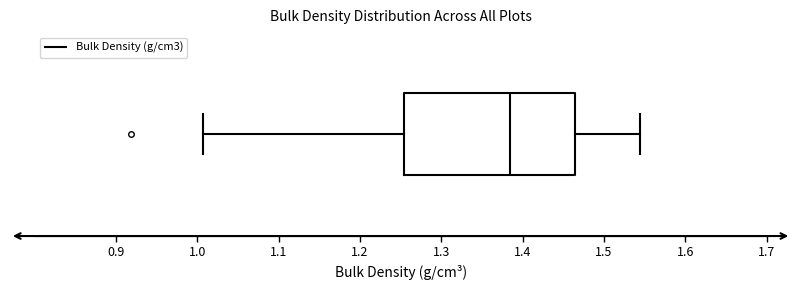

Transcribe this box plot: give where the median line is, the range the box spans, and where the two whiskers end, as read against the x-axis. The values are not printed on the chart, so give them approximately, as read against the axis.

median 1.38, box 1.25 to 1.46, whiskers 1.01 to 1.54